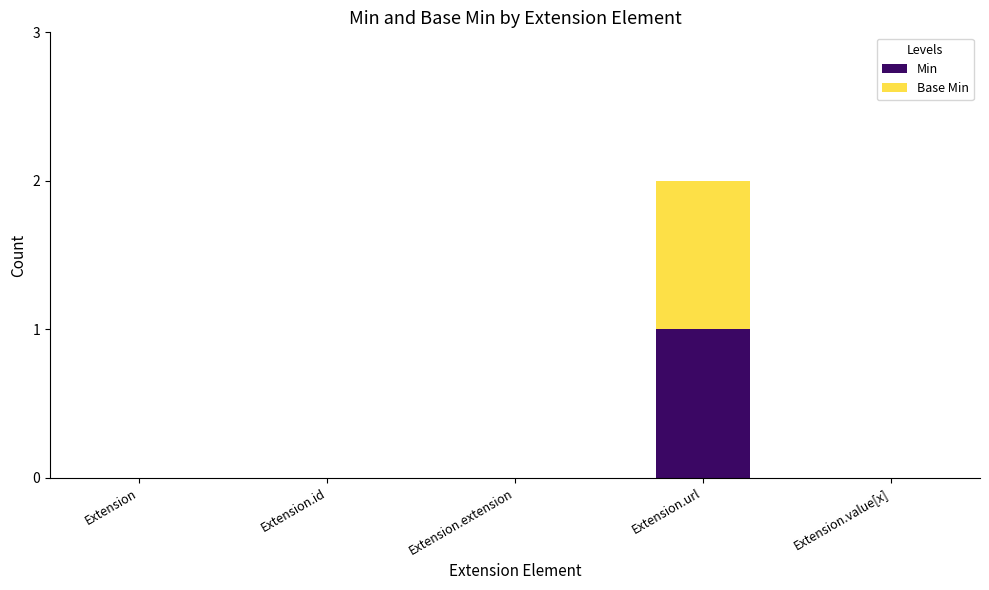

At which category is the sum across all series the highest?

Extension.url